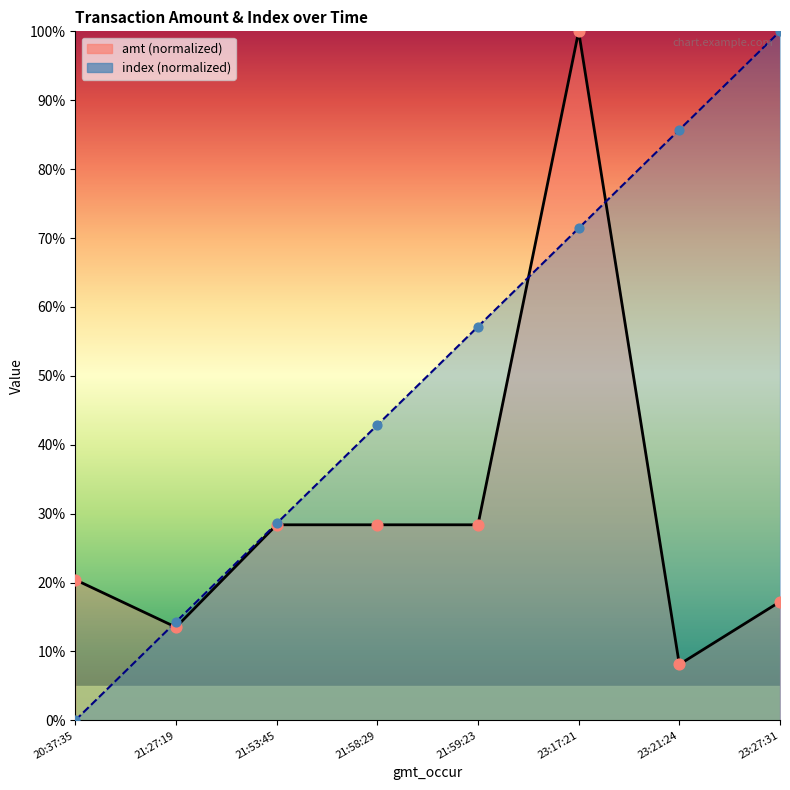

Which series has the widest spread of Y values?

index